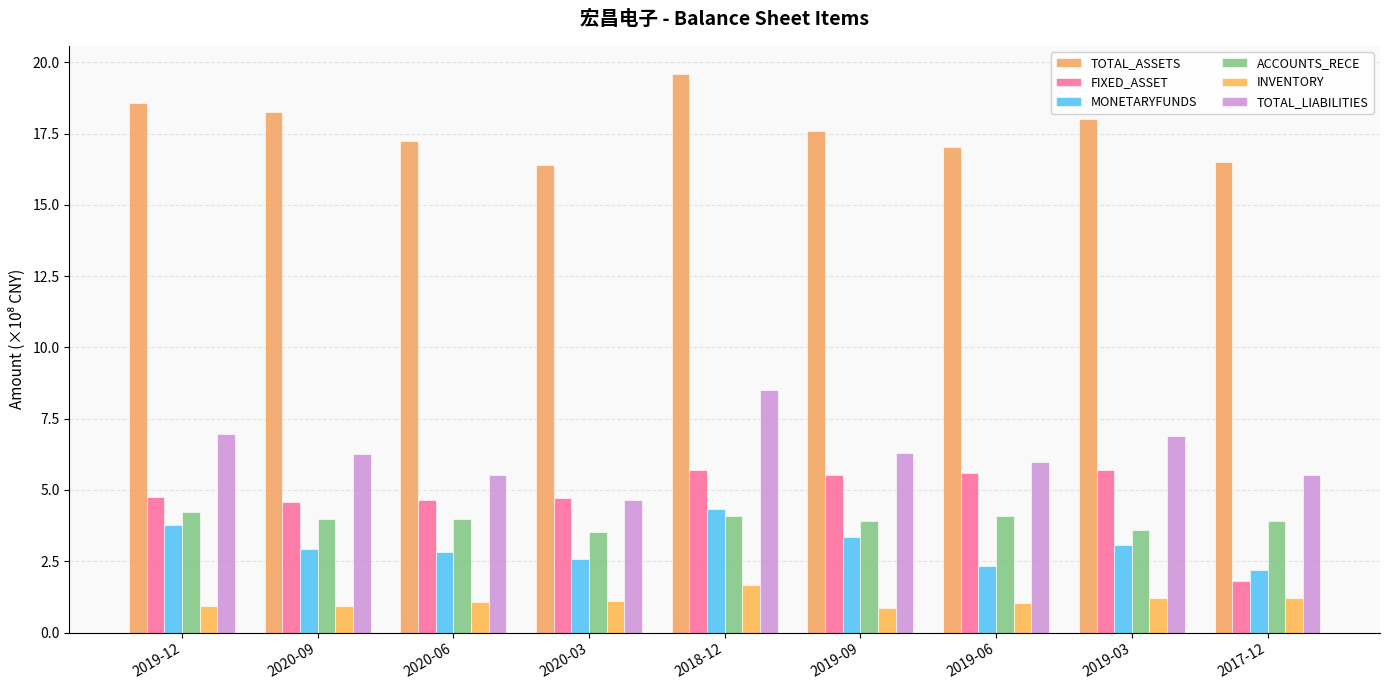

What is the label of the 7th bar from the left?

2019-06